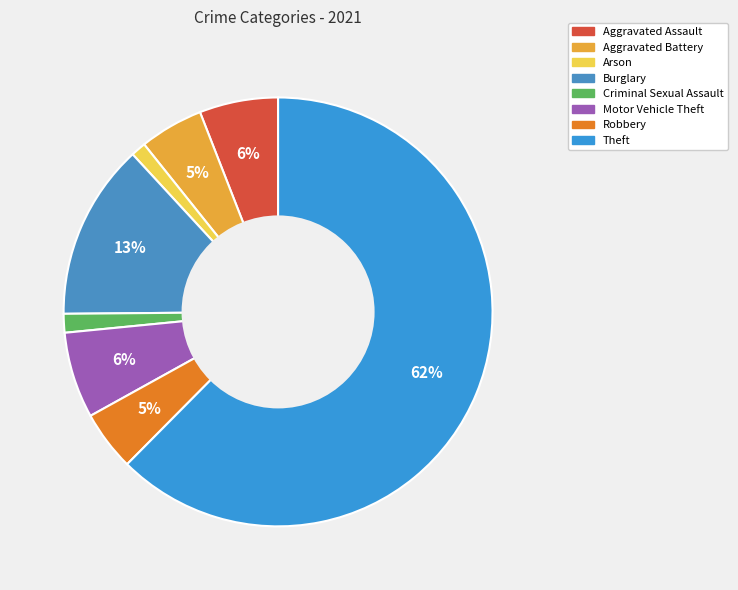

Which has a higher value, Aggravated Assault or Burglary?

Burglary